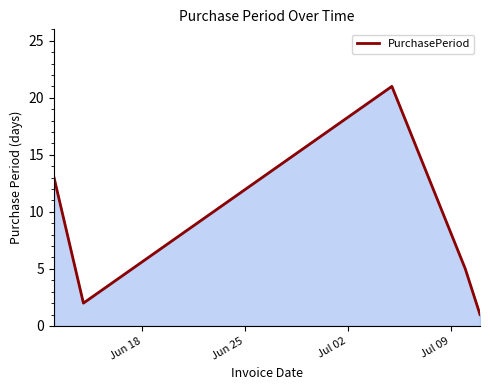

What is the maximum value shown in the chart?

21